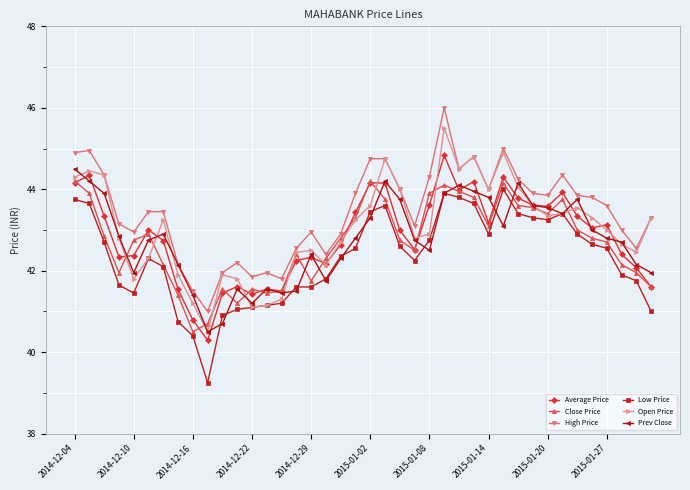

How many series are shown in this chart?

6